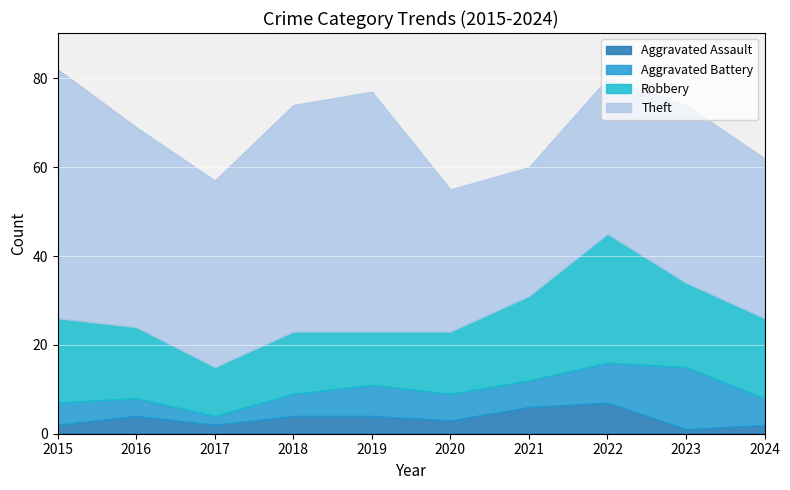

What value does the Aggravated Battery series have at 2024, to the nearest 10?

10